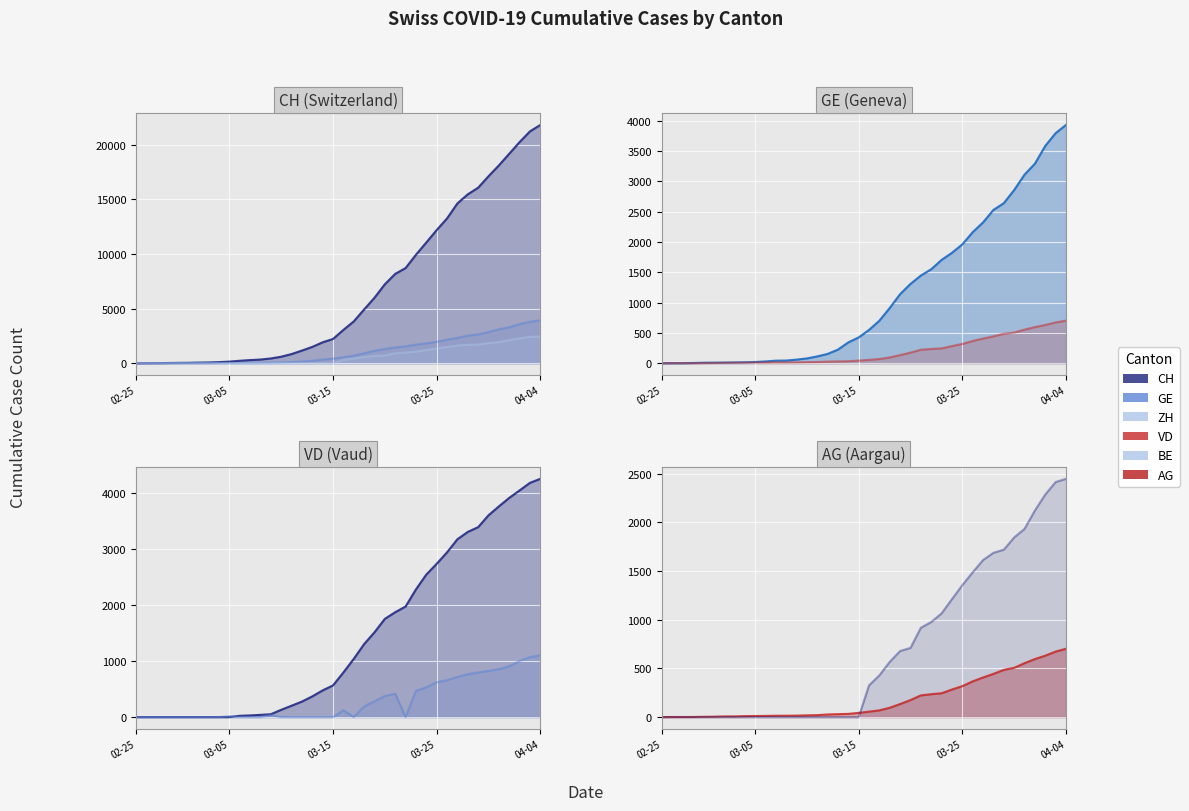

How many data points does each series have?

40